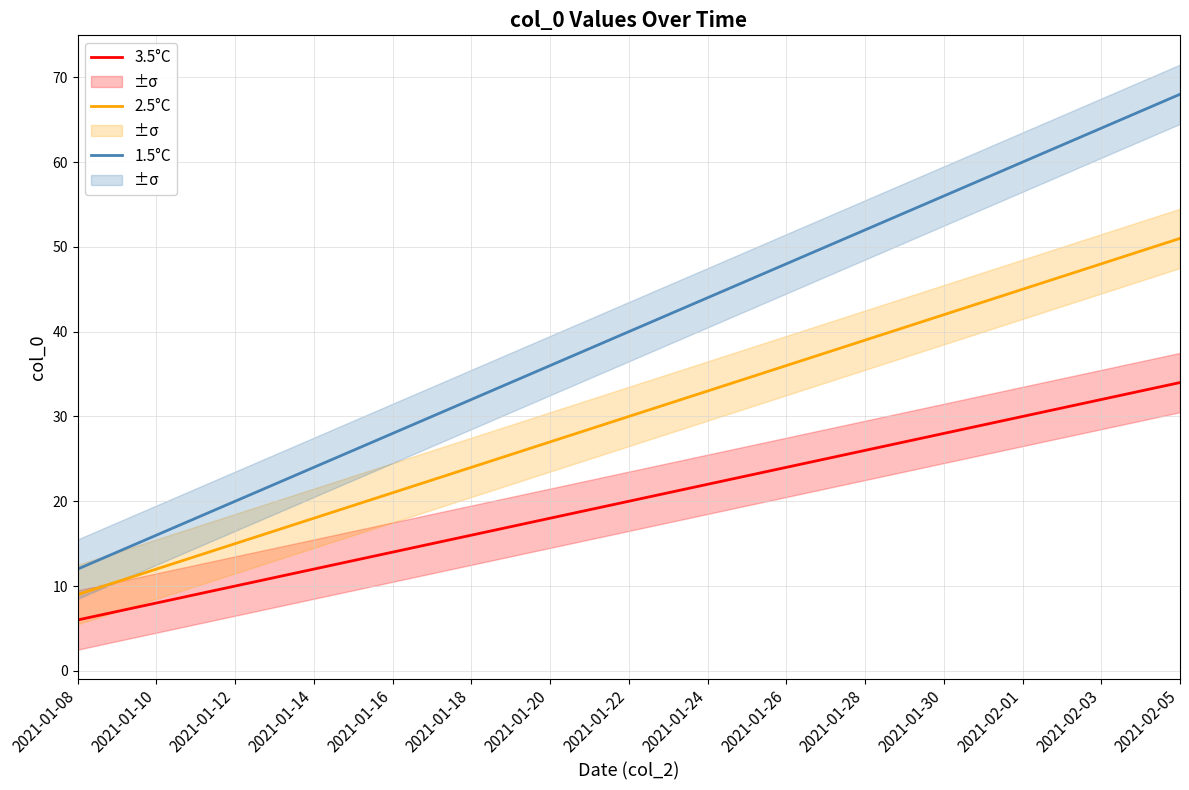

True or false: 2.5°C and 3.5°C intersect in this chart.

False